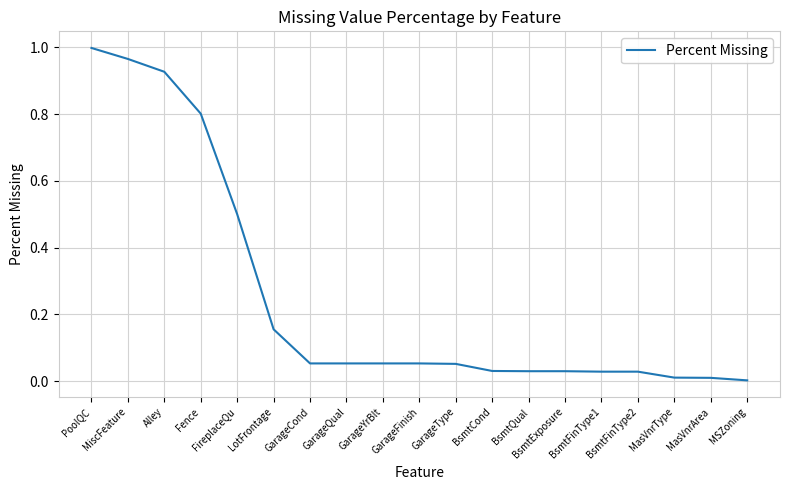

Reading left to right, extract all data points from this chart.

PoolQC=1.0	MiscFeature=1.0	Alley=0.9	Fence=0.8	FireplaceQu=0.5	LotFrontage=0.2	GarageCond=0.1	GarageQual=0.1	GarageYrBlt=0.1	GarageFinish=0.1	GarageType=0.1	BsmtCond=0.0	BsmtQual=0.0	BsmtExposure=0.0	BsmtFinType1=0.0	BsmtFinType2=0.0	MasVnrType=0.0	MasVnrArea=0.0	MSZoning=0.0